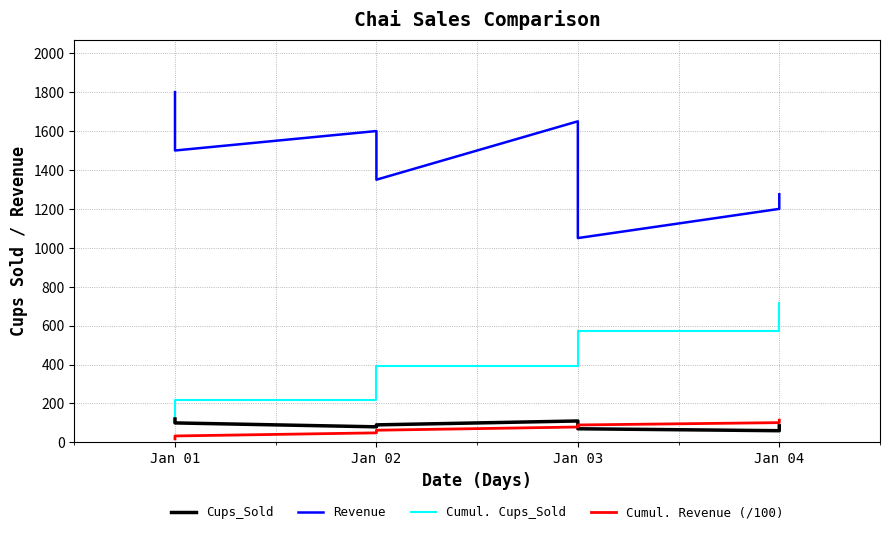

What is the approximate value of Cumul. Revenue (/100) at Jan 04?

101.5